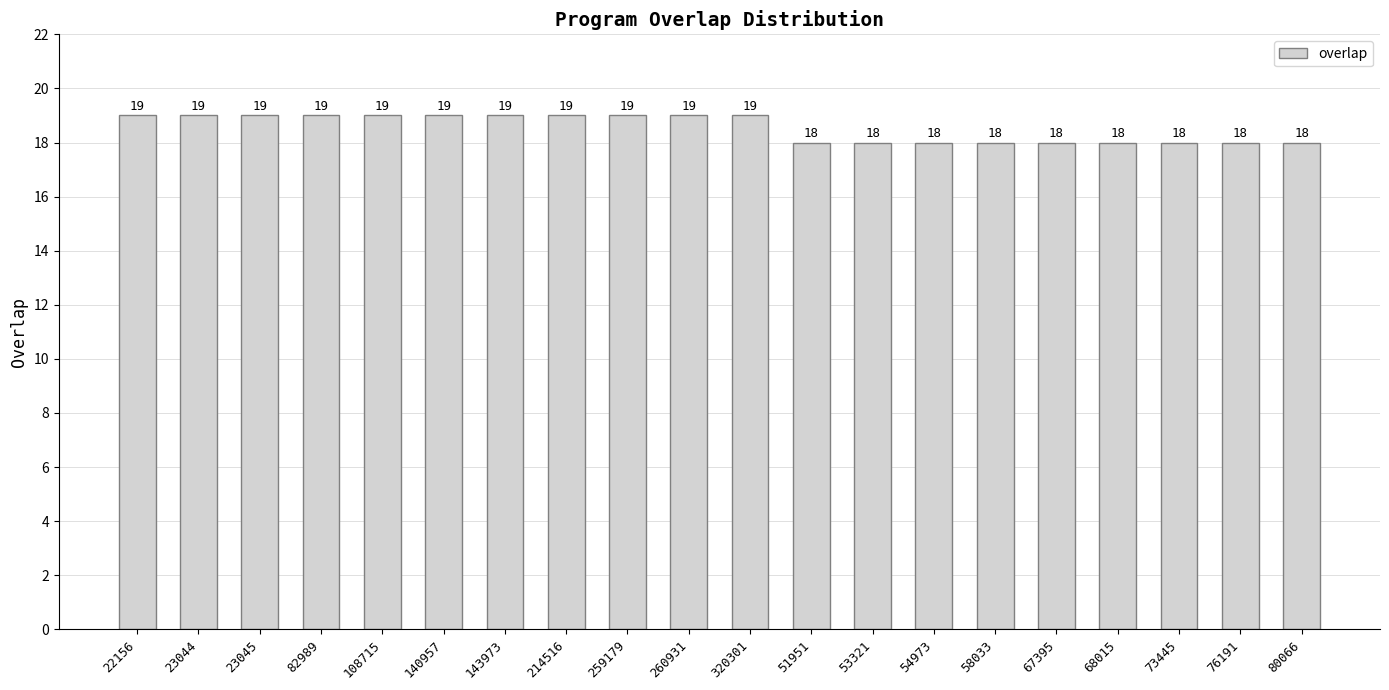

The value at 67395 is 32. True or false?

False